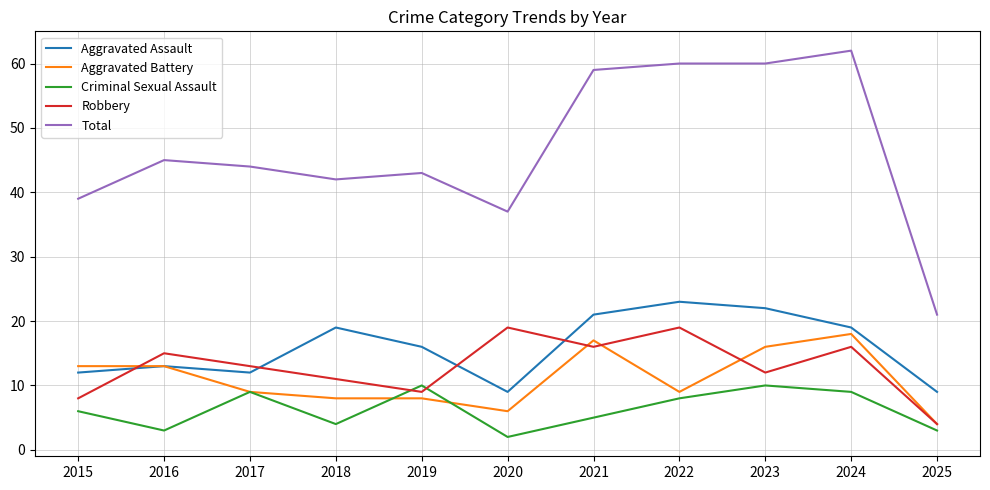

True or false: Total has more than 0 interior local peaks.

True